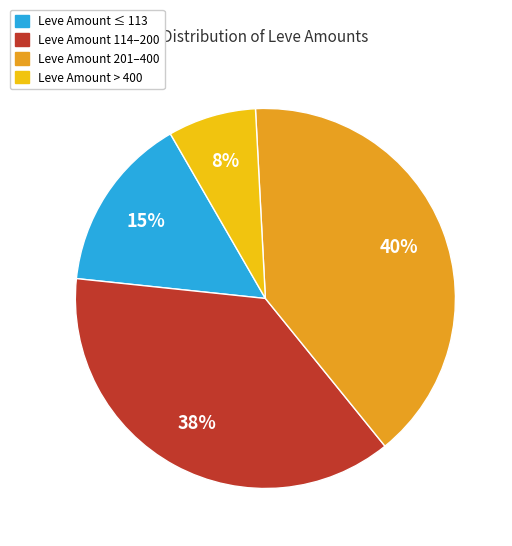

To the nearest percent, what is the difference between the largest and smallest slice percentages?

32%